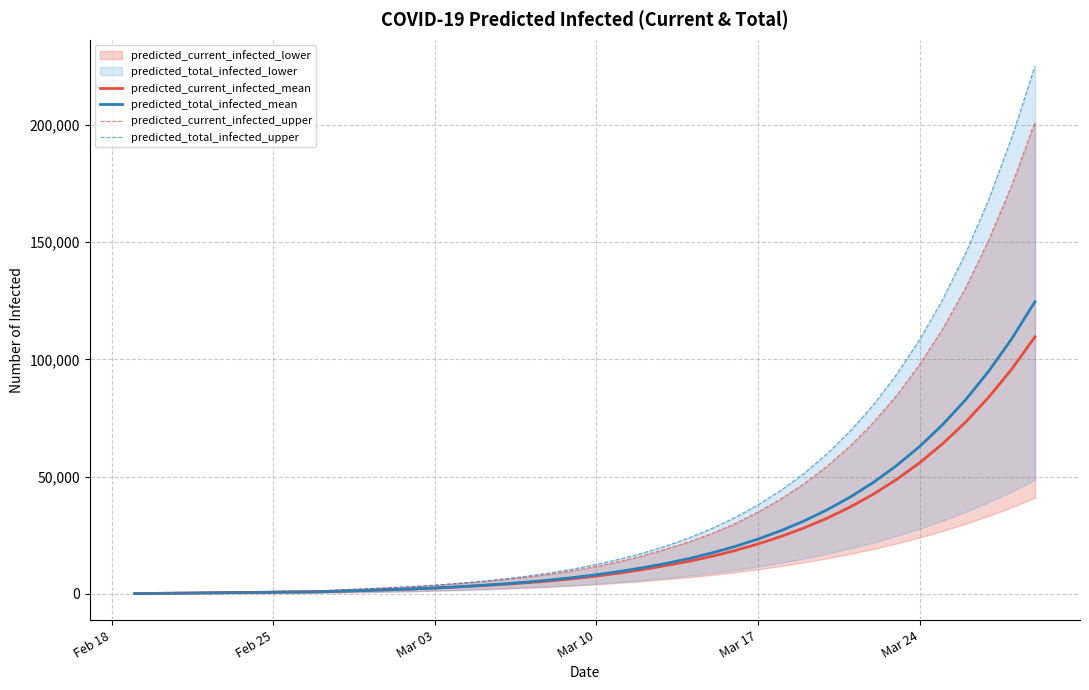

What is the highest value of the predicted_total_infected_mean series?

124677